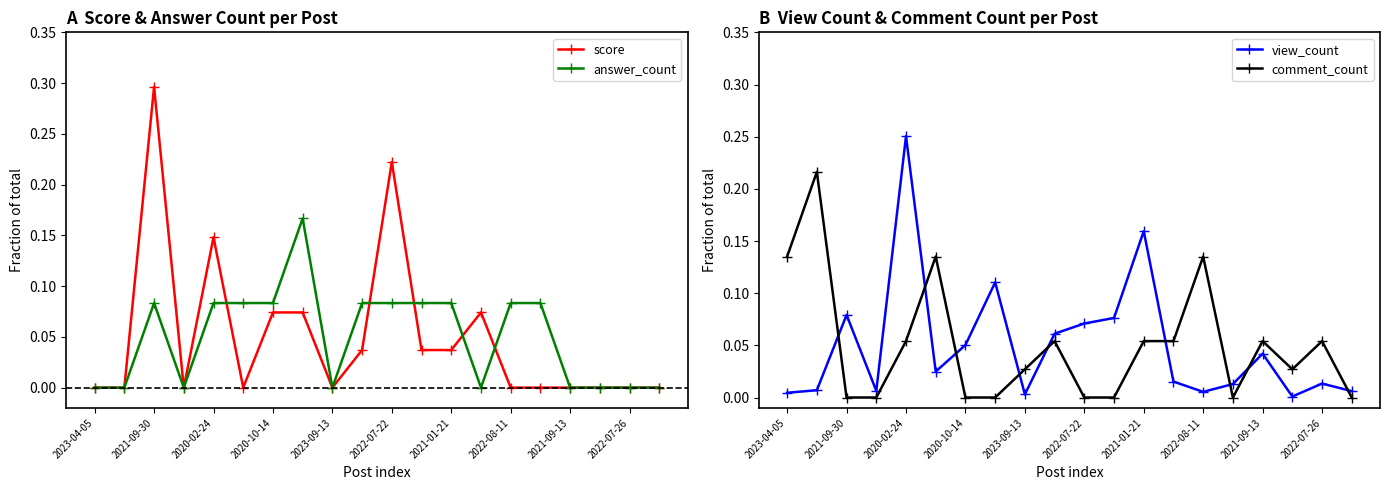

Which series has the largest total across all categories?

score